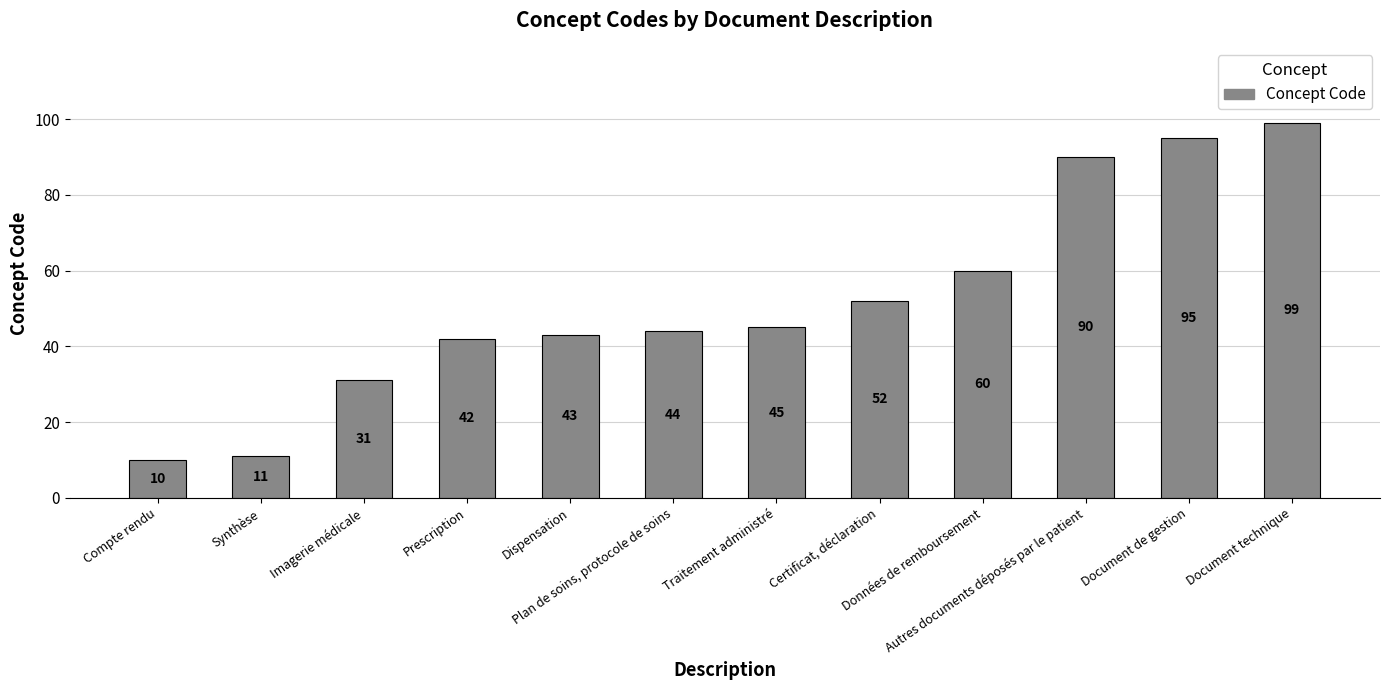

What is the sum of all values?

622